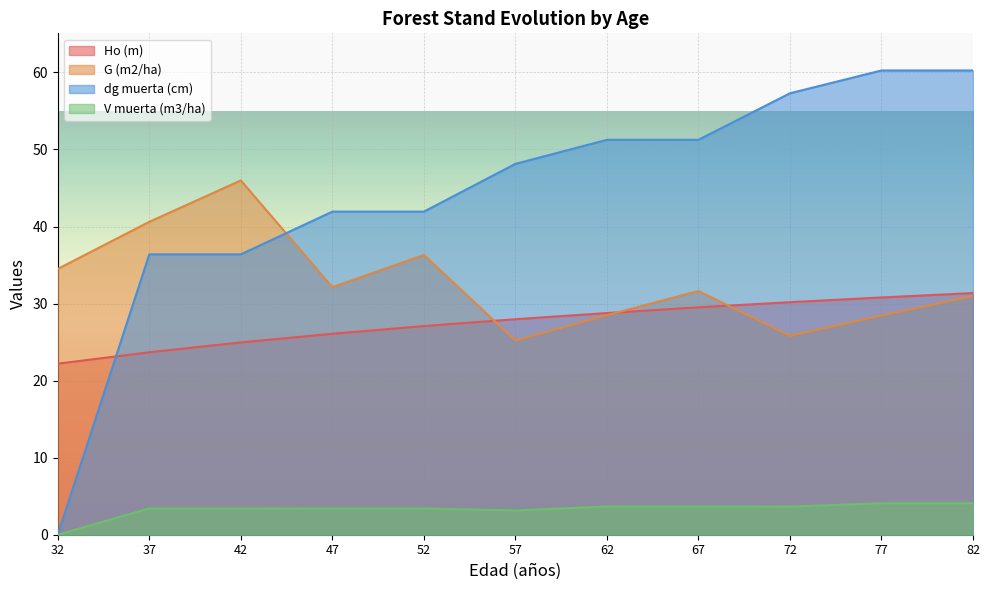

List the labels in order of dg muerta (cm) value, largest first.

77, 82, 72, 62, 67, 57, 47, 52, 37, 42, 32